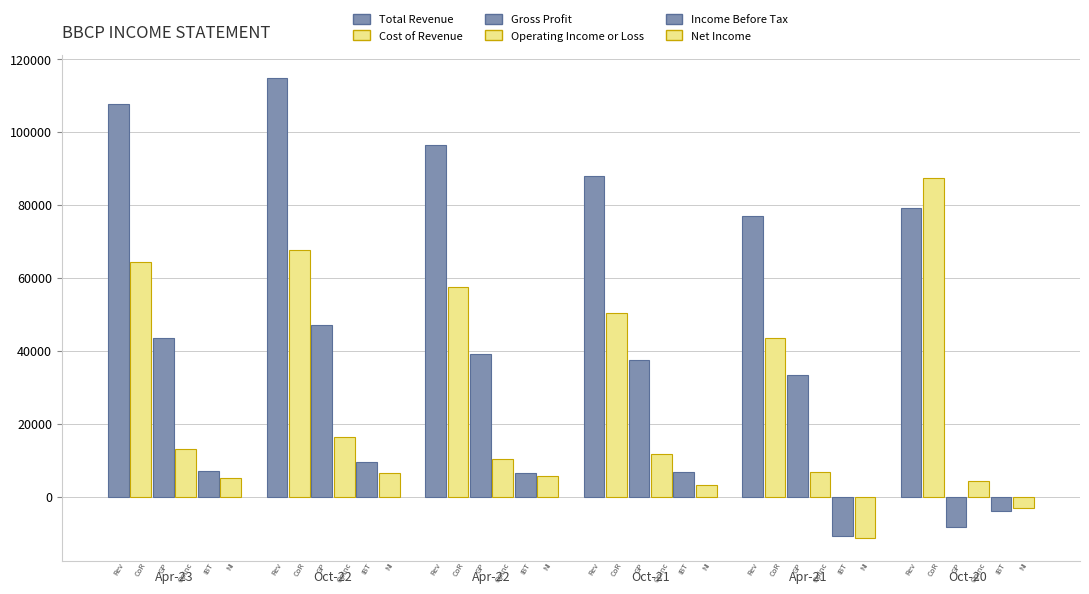

At which category is the sum across all series the highest?

Oct-22